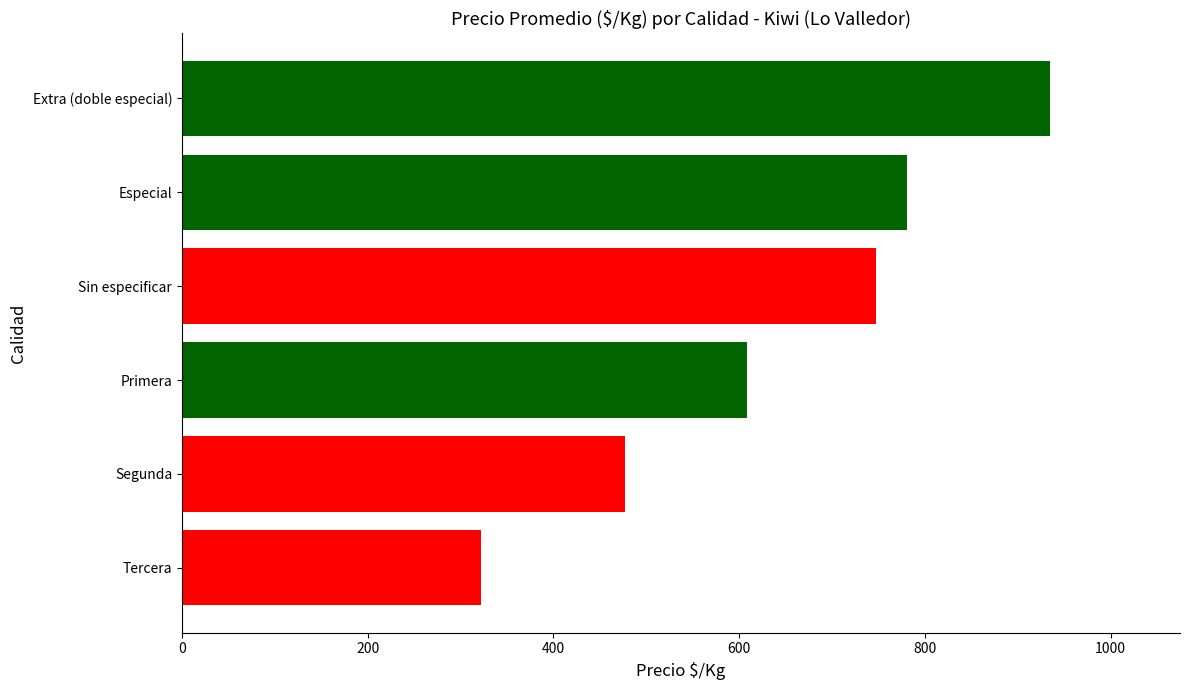

How many series are shown in this chart?

1